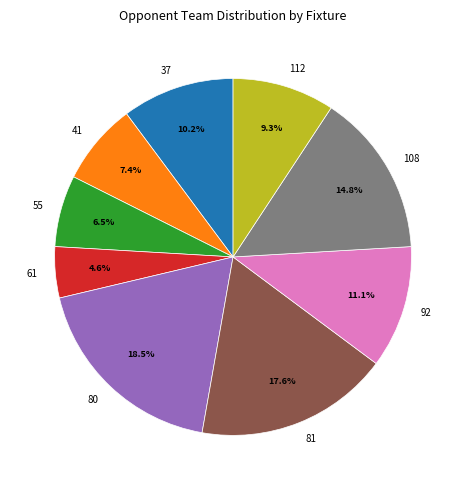

What is the smallest slice in the pie chart?

61